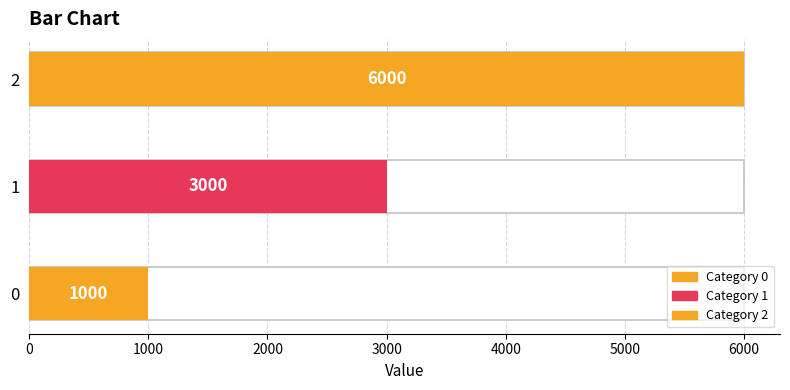

Is it true that the value at 2 is 3986?

False